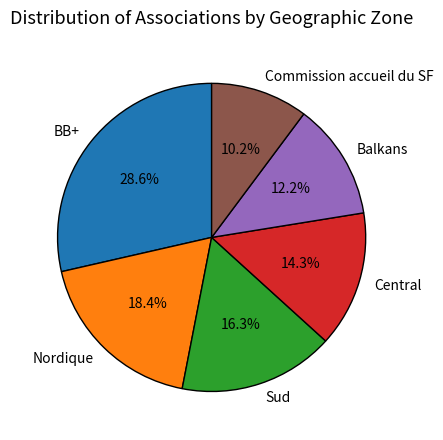

The Nordique slice represents 25% of the pie. True or false?

False